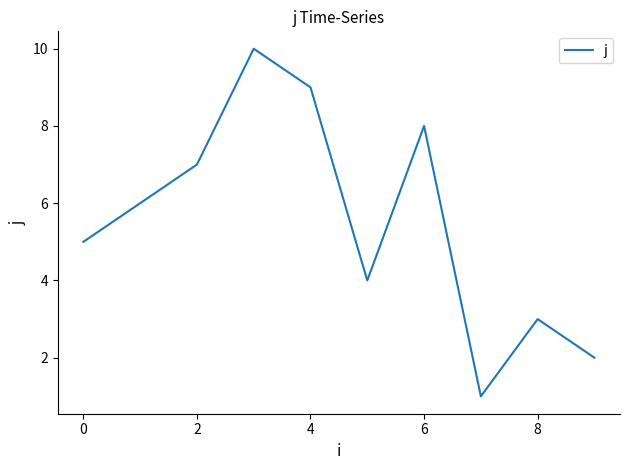

What is the average value?

6